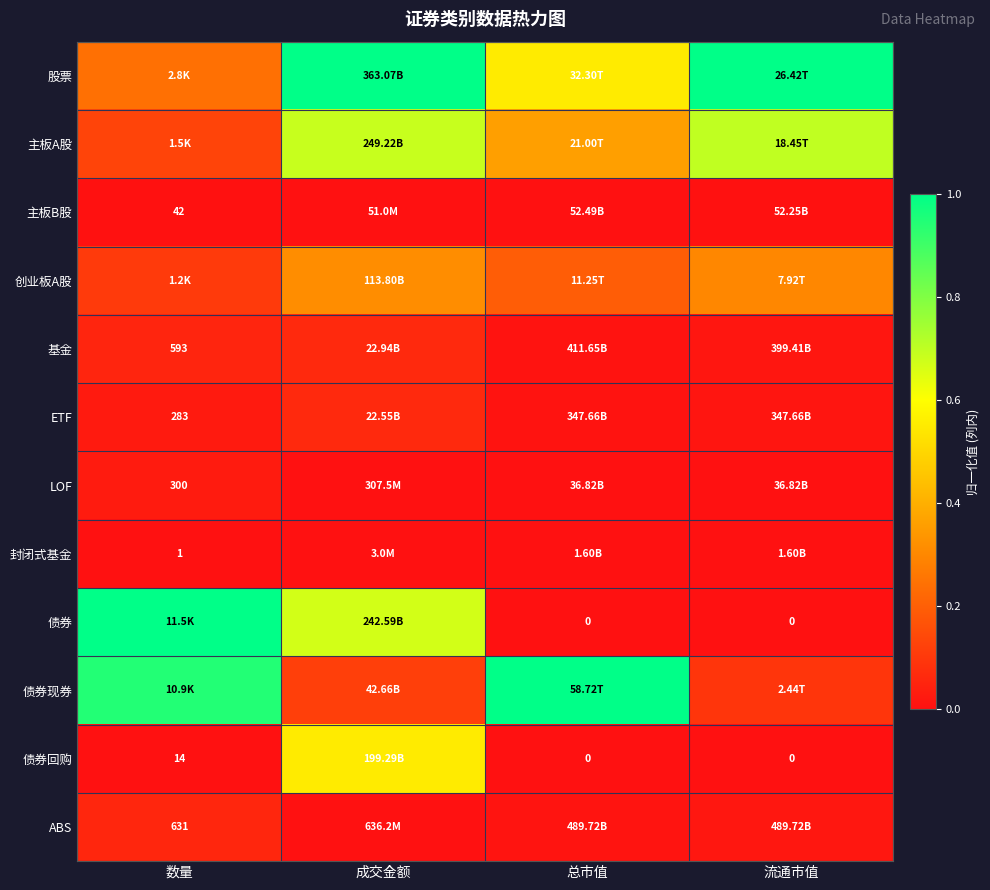

What is the total value across all series at 数量?

2.6